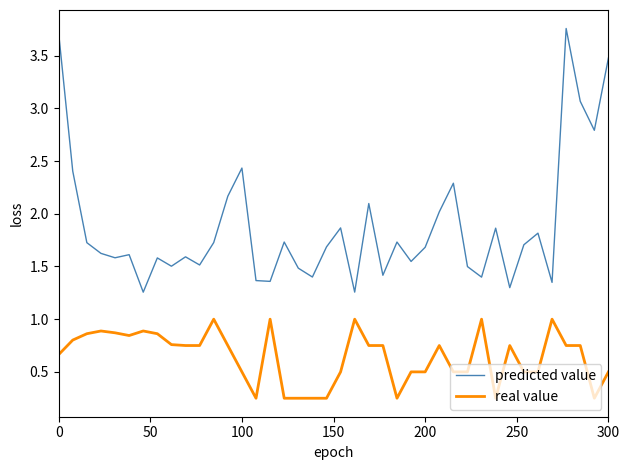

Rank the series by their average value, from lowest to highest.

real value, predicted value